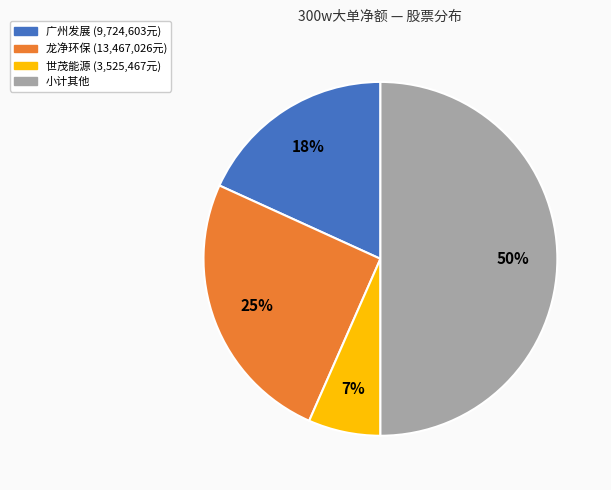

How many segments does this pie chart have?

4